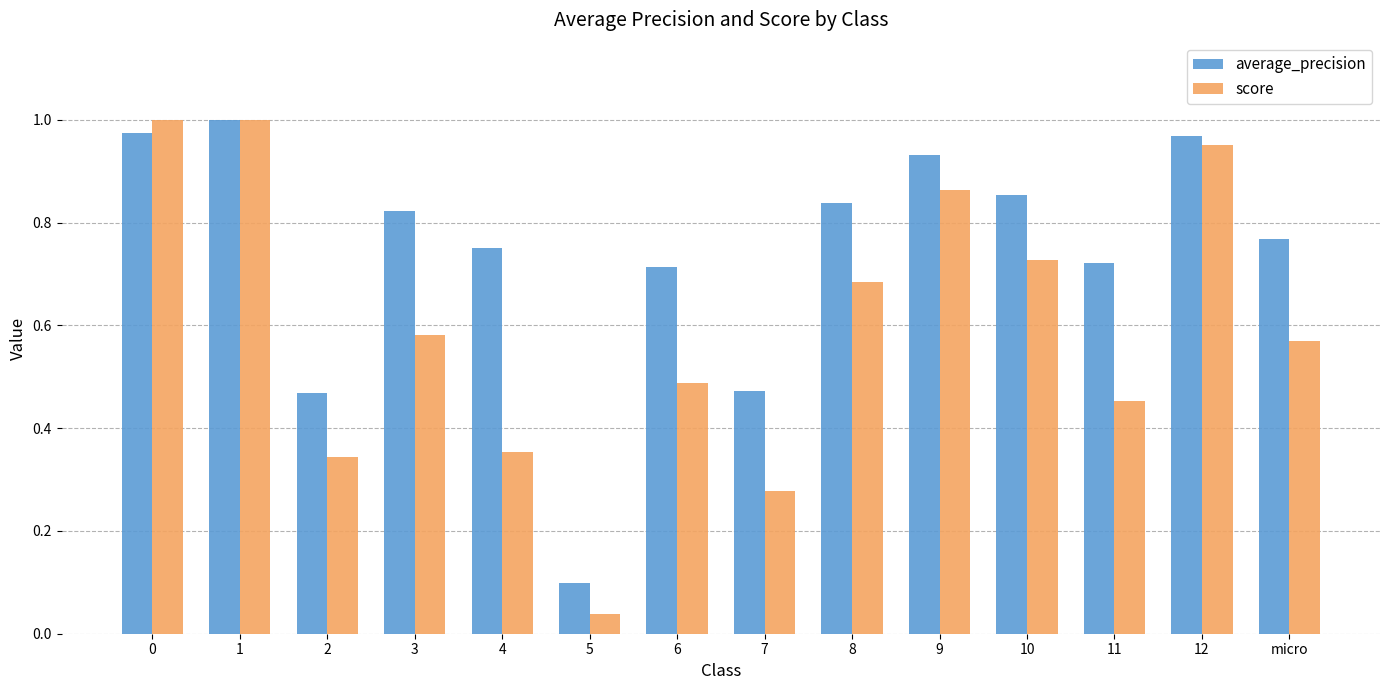

Which series changed the most between 9 and micro?

score